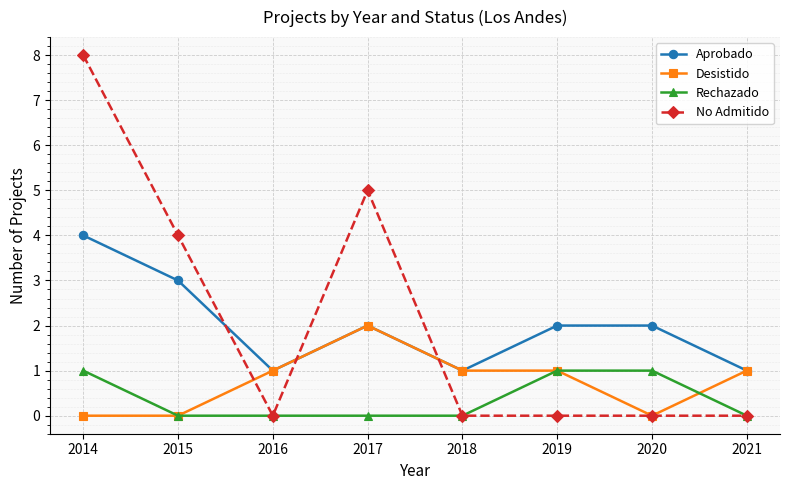

The Desistido series shows -1 at 2015. True or false?

False